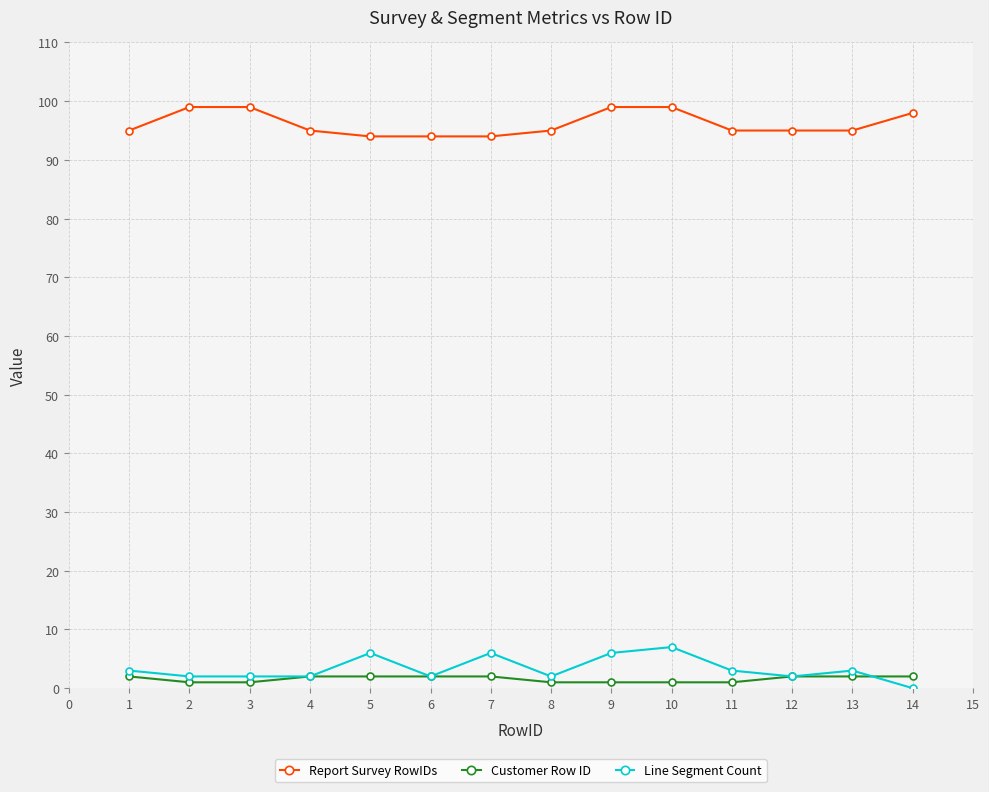

What is the sum of all Report Survey RowIDs values?

1346